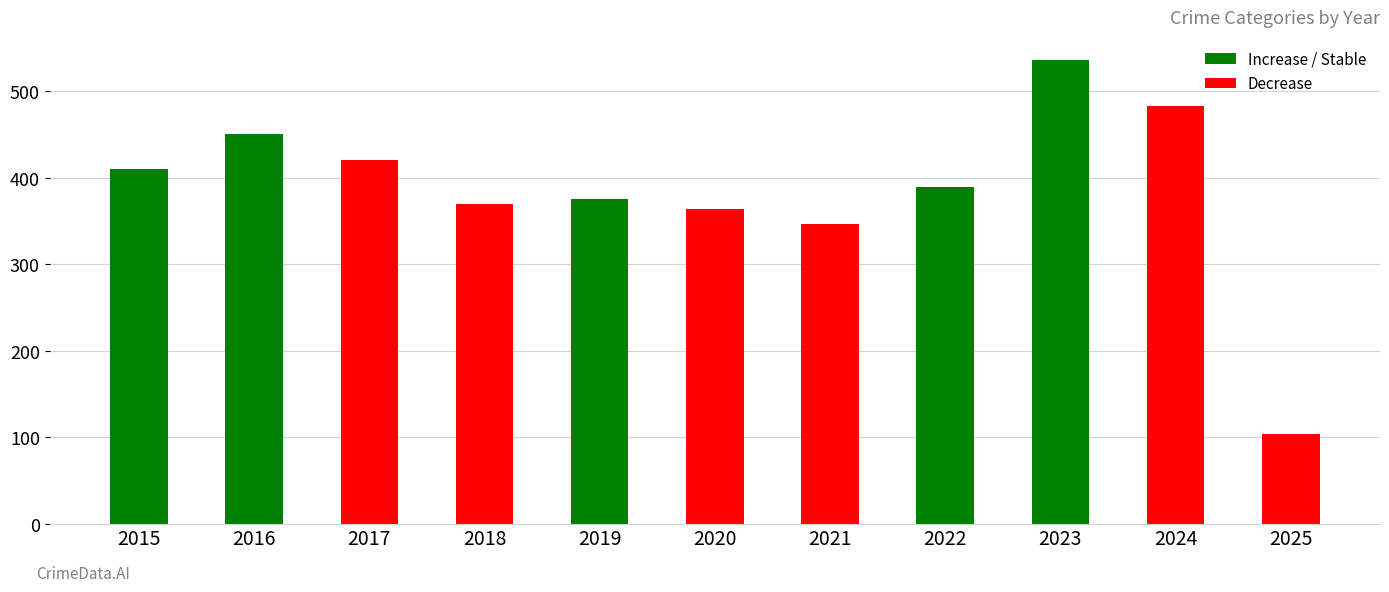

At which category is the sum across all series the highest?

2023